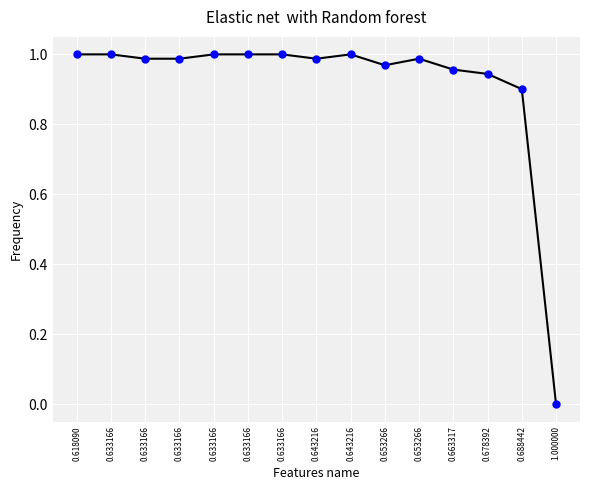

What is the value of the 8th point from the left?

1.0